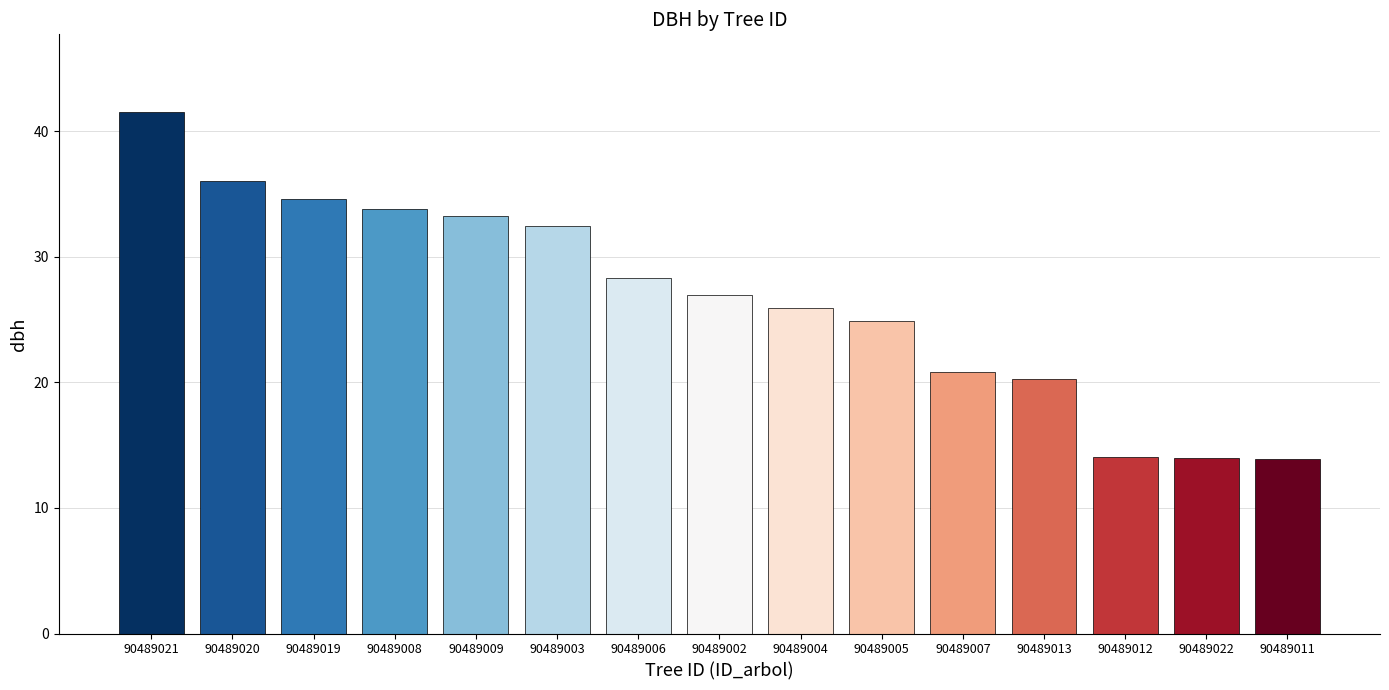

What is the value of the 3rd bar from the left?

34.6